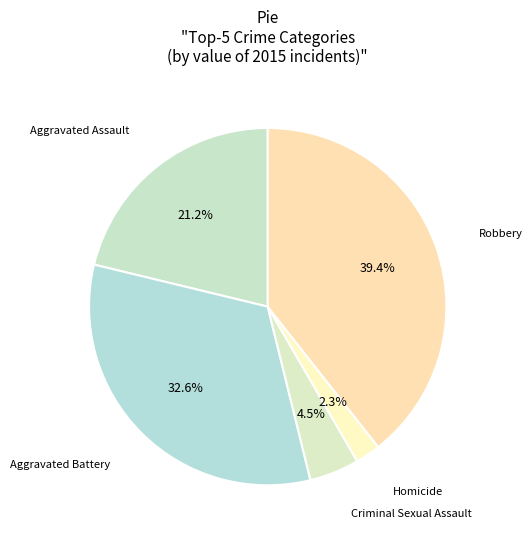

How many segments does this pie chart have?

5